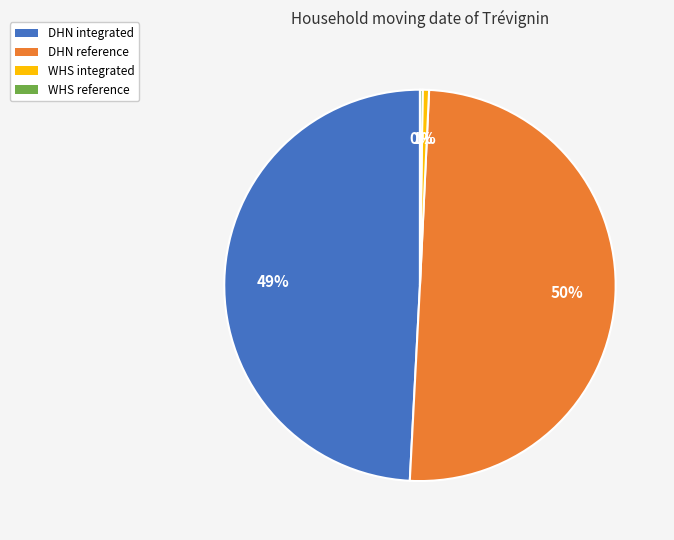

To the nearest percent, what is the difference between the largest and smallest slice percentages?

50%